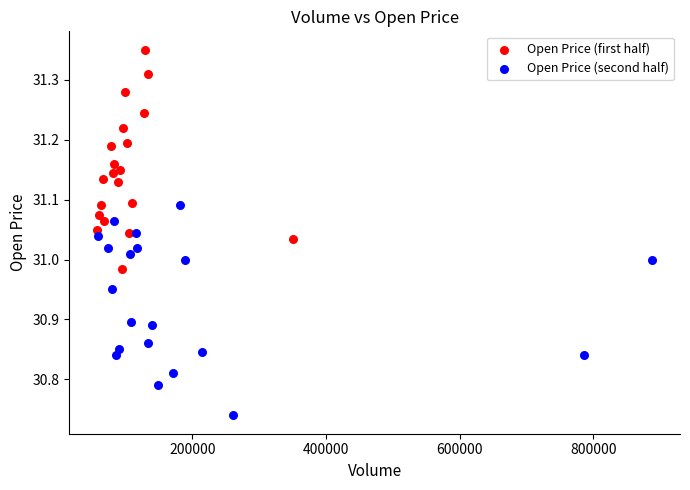

Which series reaches the maximum Y coordinate?

Open Price (first half)